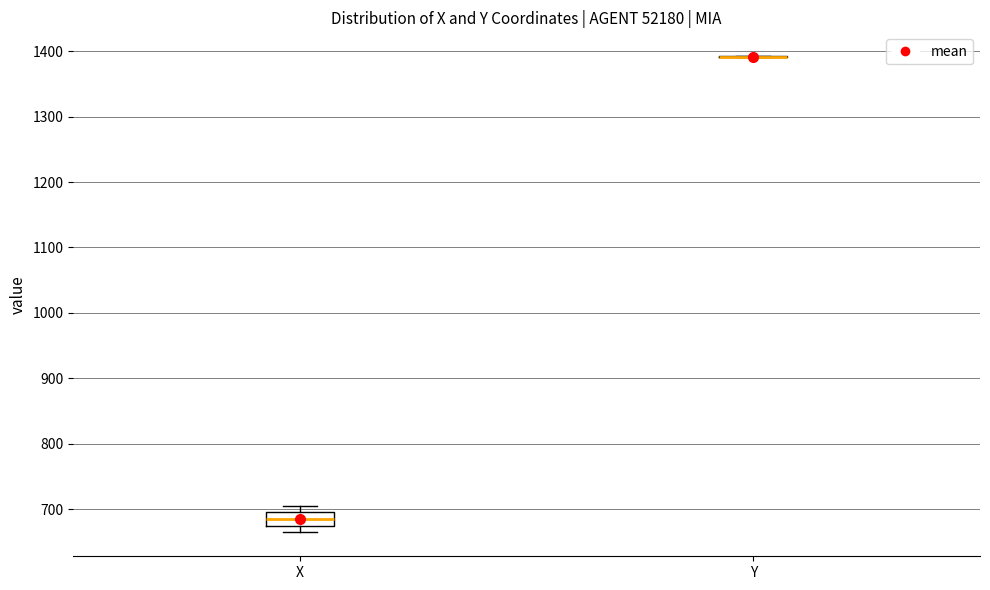

Reading left to right, read every box against the y-axis: the position of its median line, the range the box covers, and the ends of its whiskers. The values are not printed on the chart, so give them approximately, as read against the axis.

X: median 690, box 670 to 700, whiskers 660 to 710
Y: box collapsed to a line at 1390, whiskers 1390 to 1390